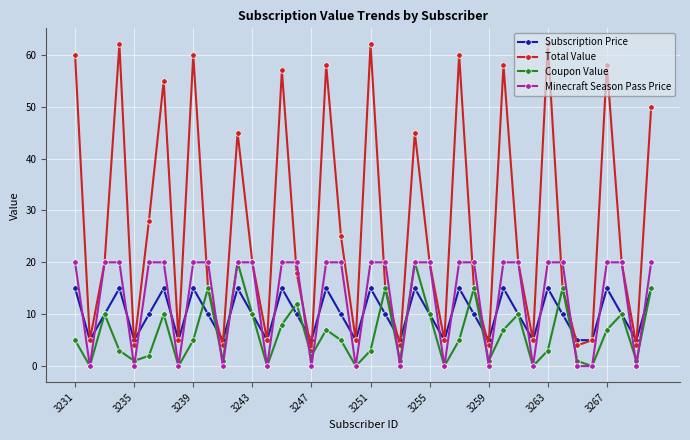

What is the sum of all Total Value values?

1085